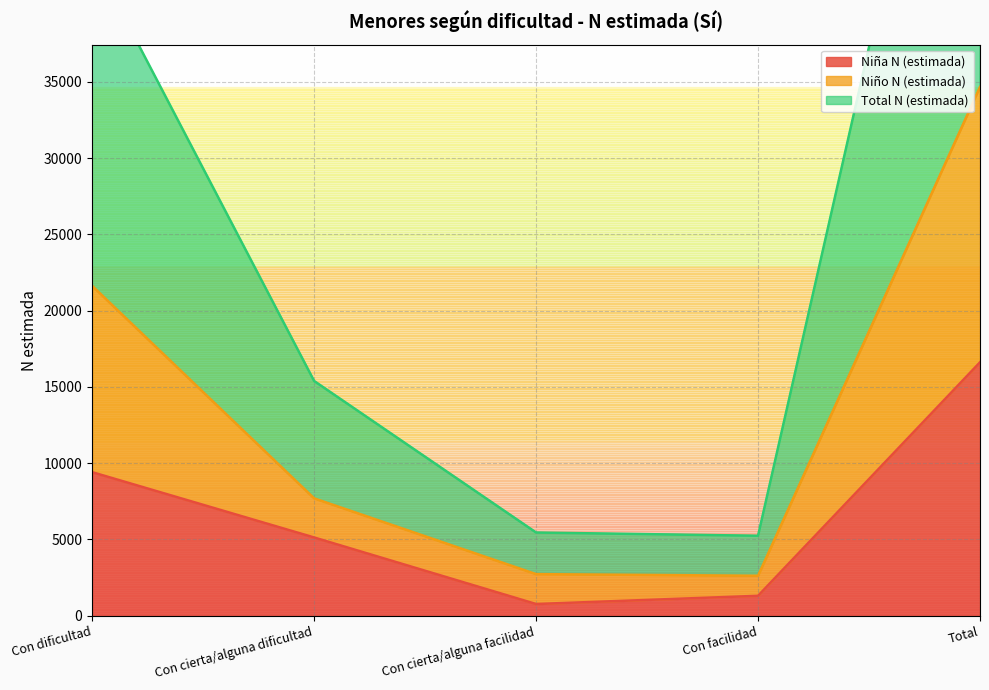

What is the difference between the highest and lowest values at Total?

52729